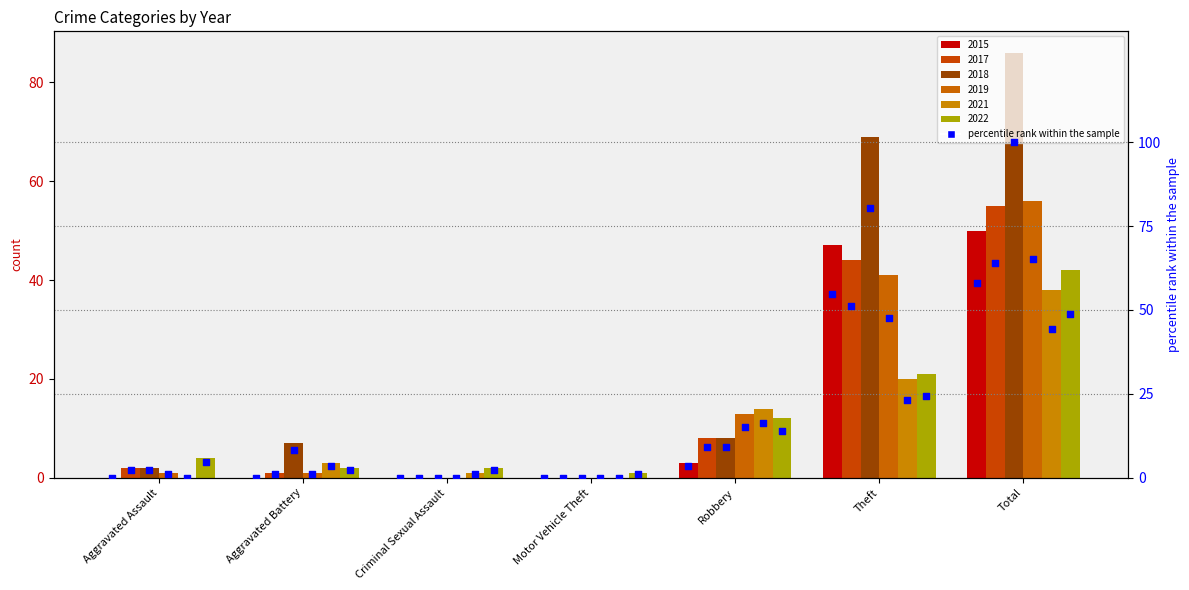

Which series contains the highest Y value?

2018